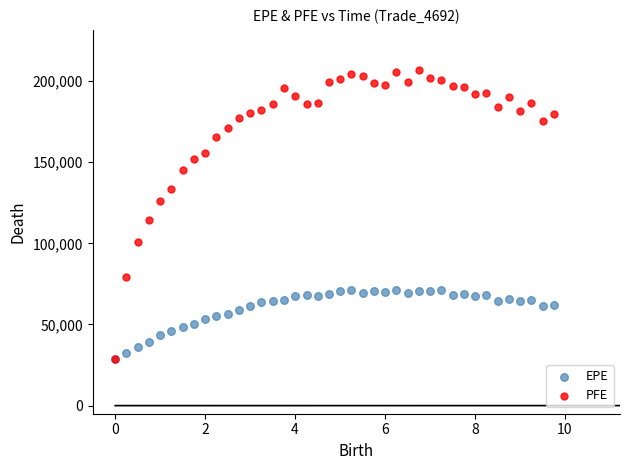

What are all the series names shown in the legend?

EPE, PFE